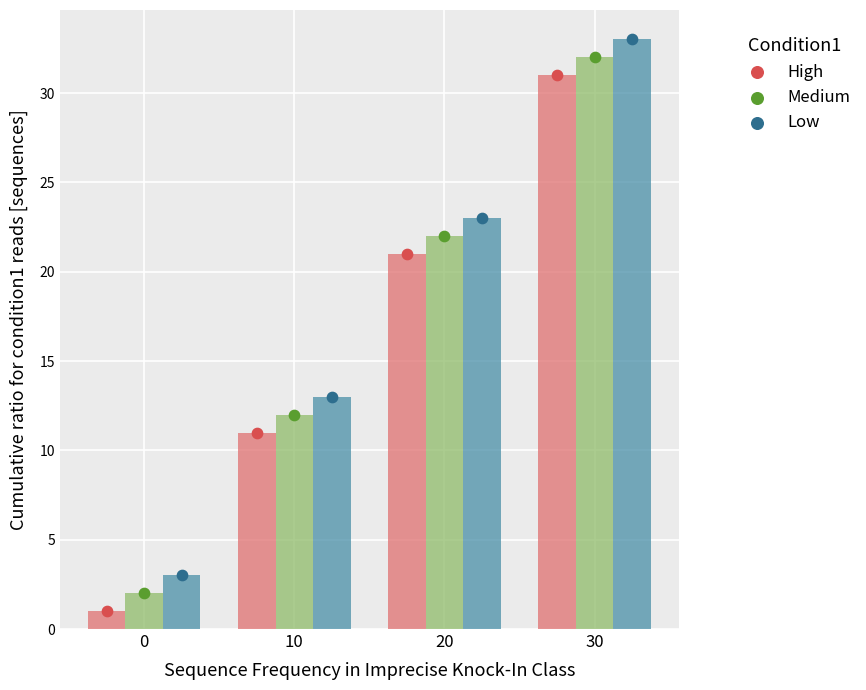

What is the total value across all series at 0?

6